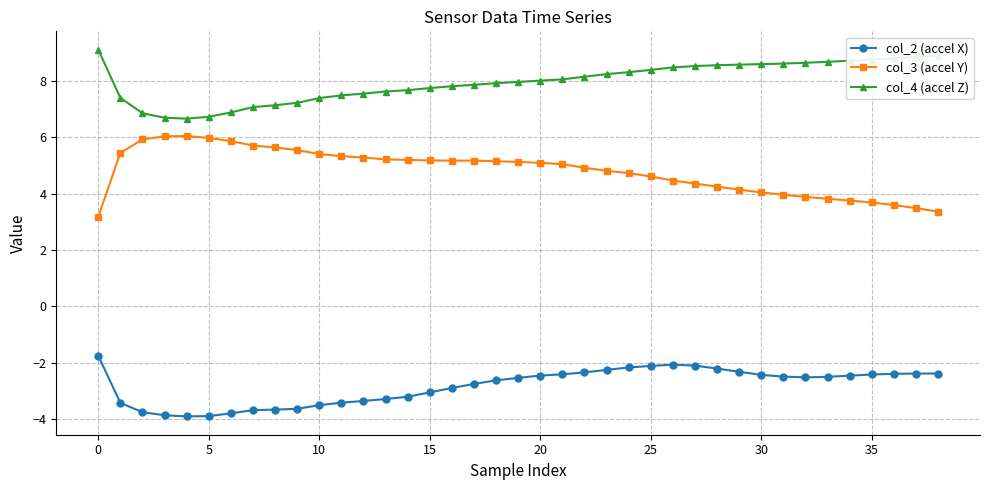

Rank the series by their average value, from highest to lowest.

col_4 (accel Z), col_3 (accel Y), col_2 (accel X)